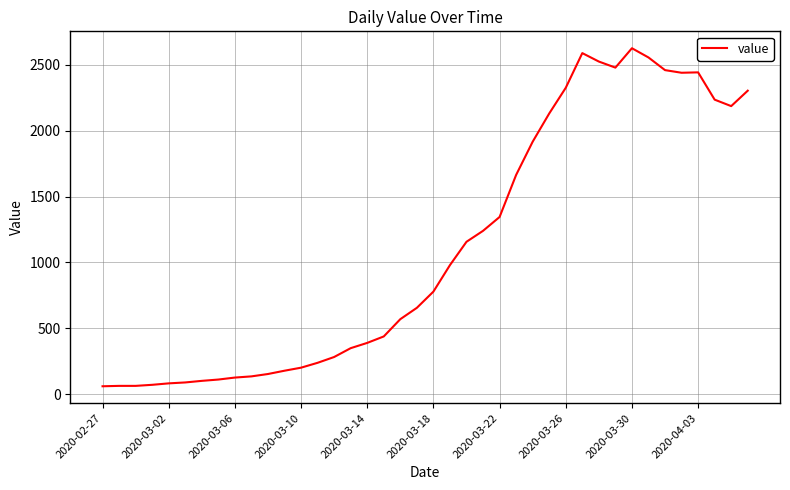

What is the average value?

1119